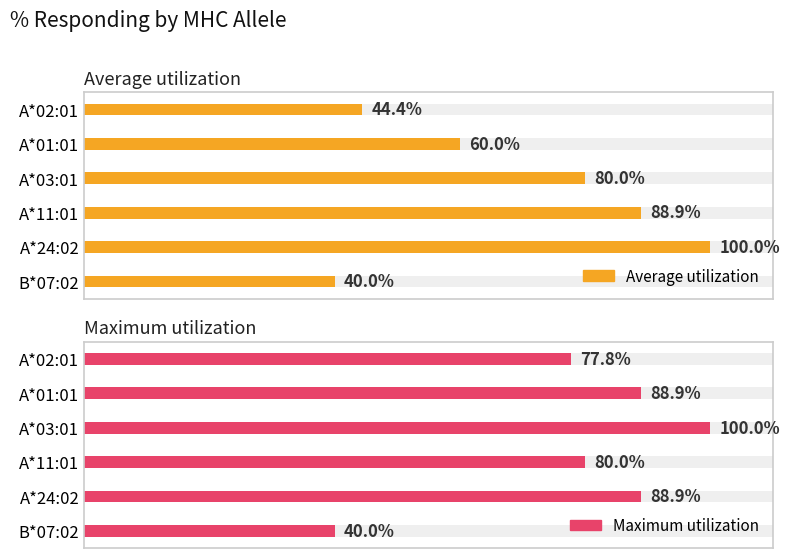

Where is Average utilization nearest to the value 70?

A*01:01